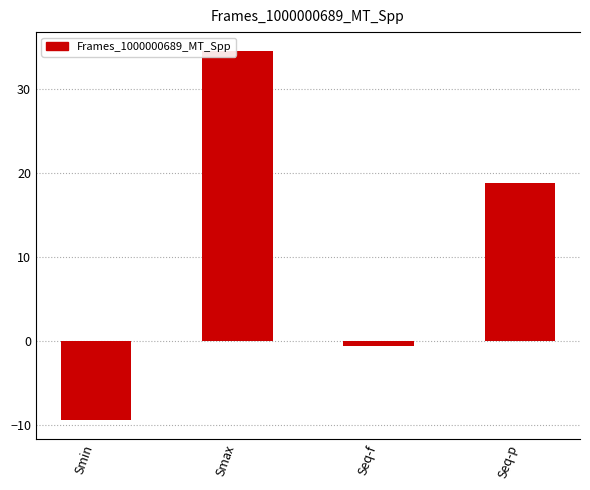

Between Seq-p and Smax, which is larger?

Smax